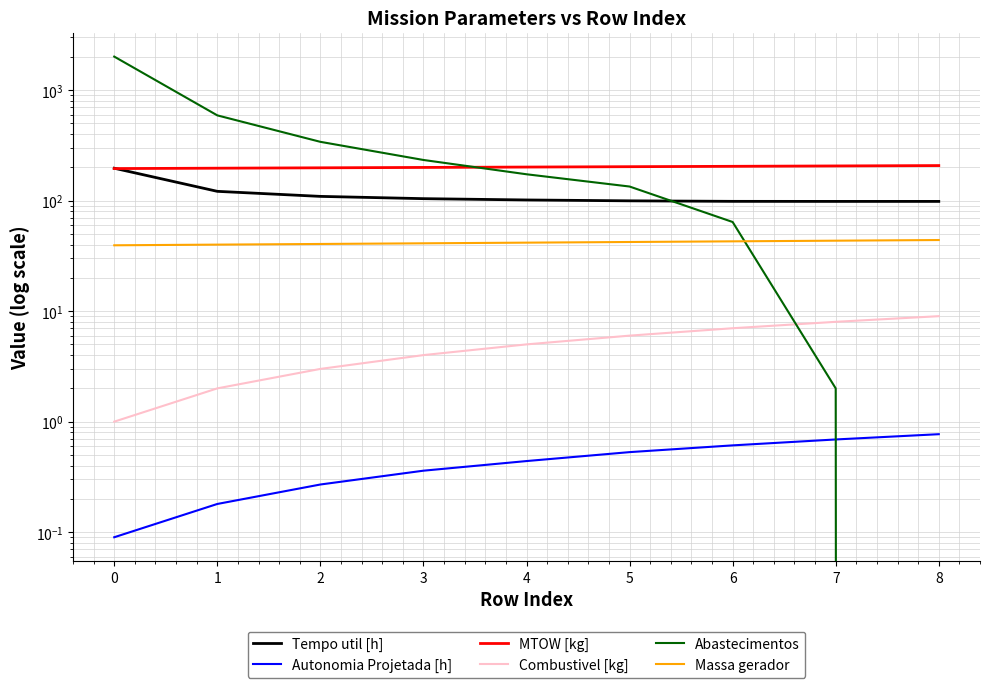

What is the total value across all series at 8?

359.4